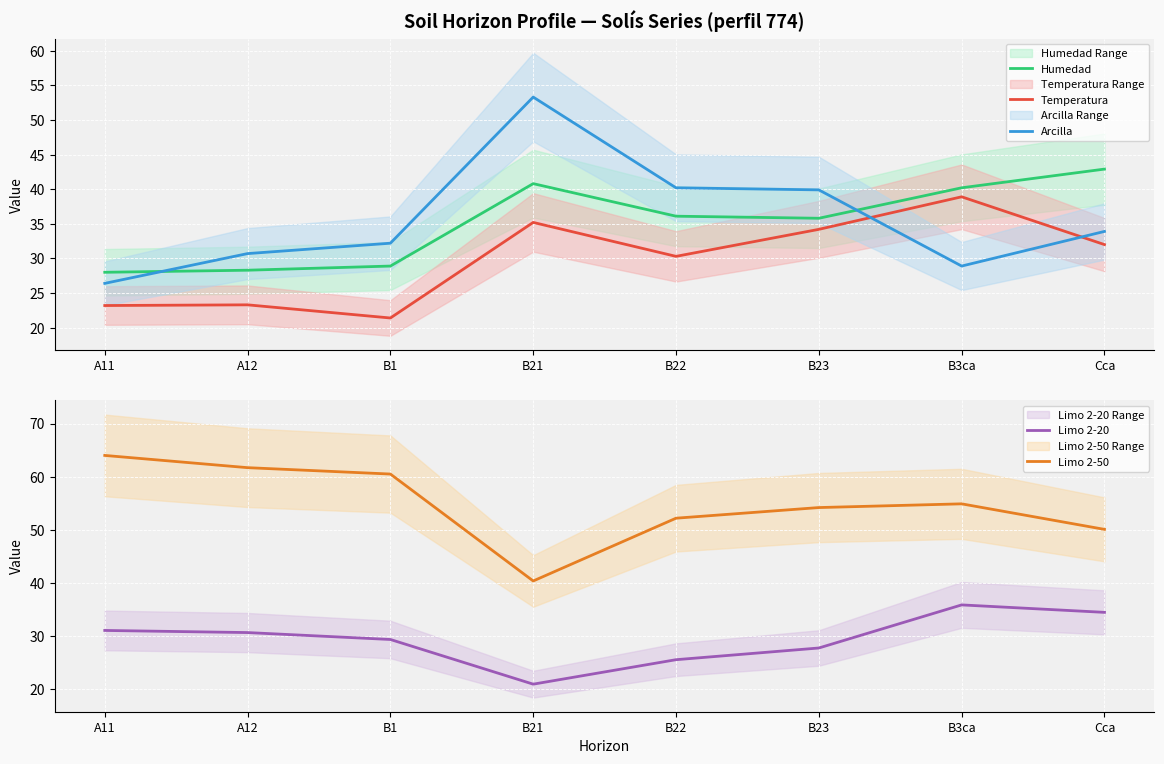

What is the difference between the Limo 2-50 values at A12 and A11?

2.3